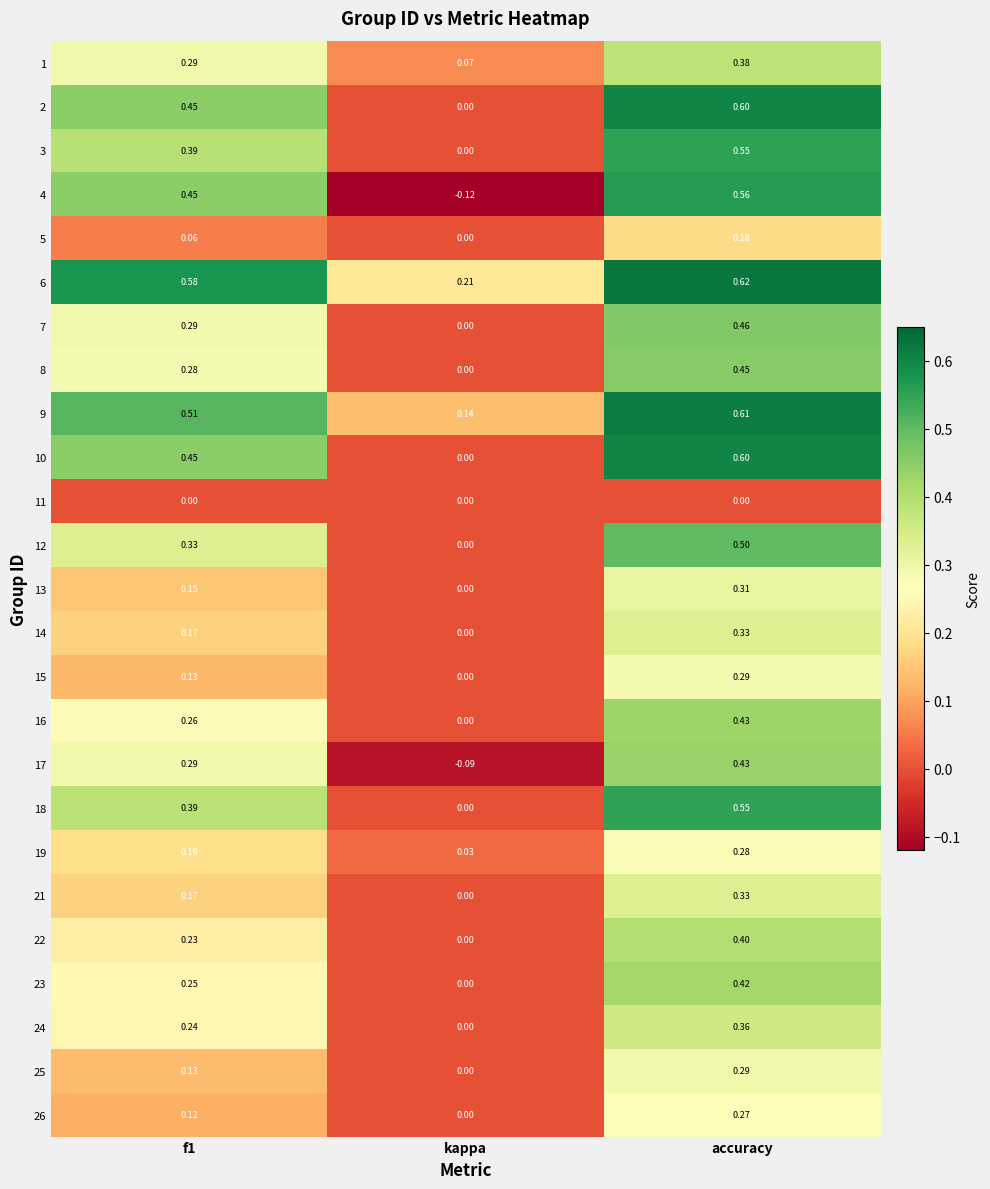

How many series are shown in this chart?

25